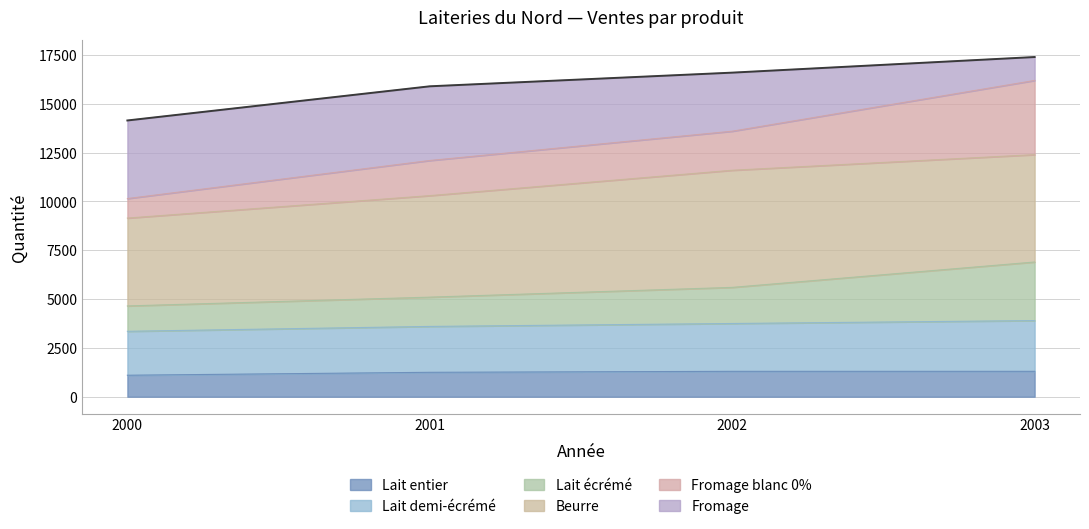

What is the average value of the Lait entier series?

1238